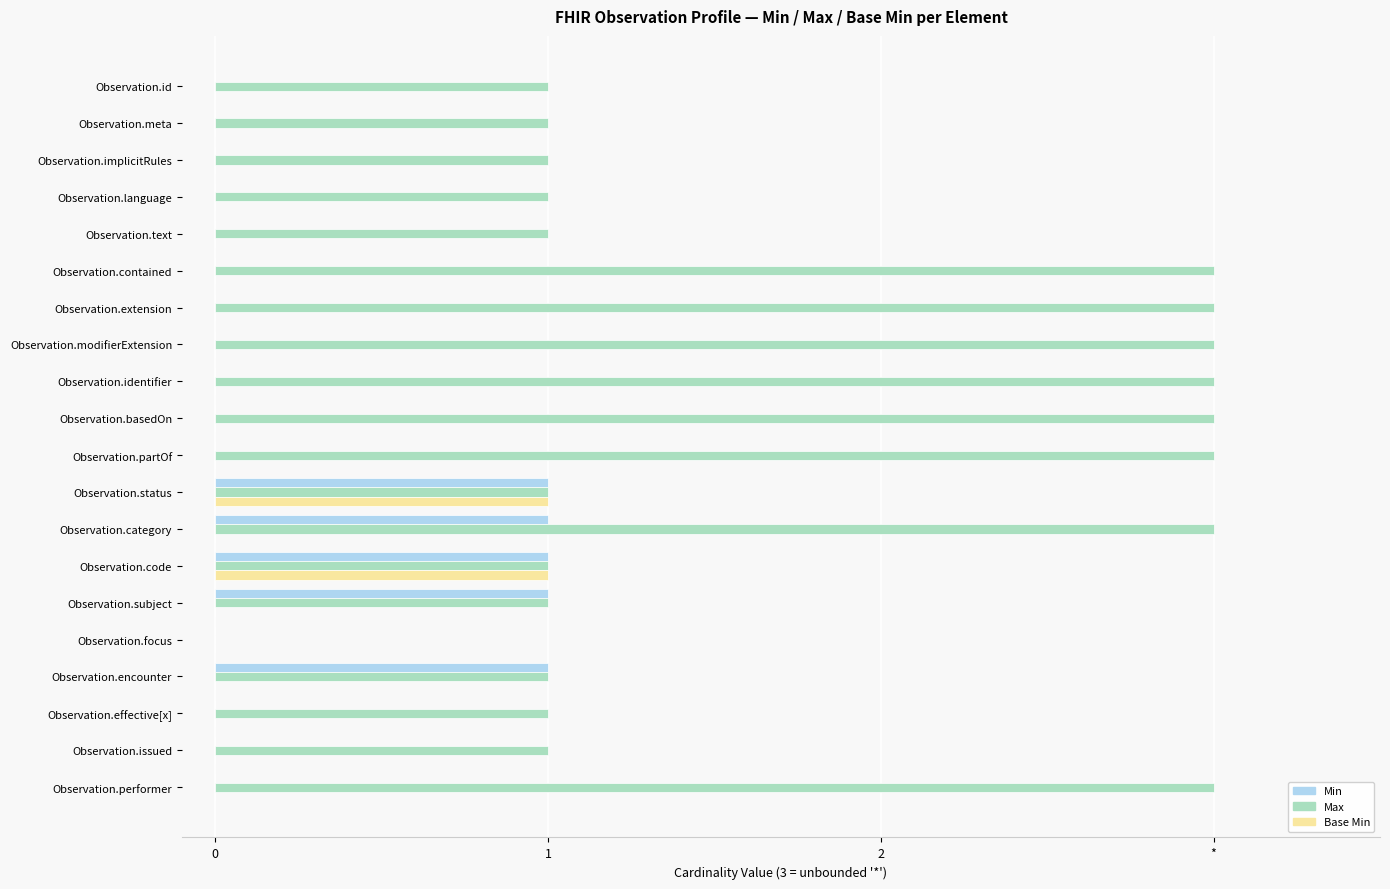

Which series has the largest range (max minus min)?

Max